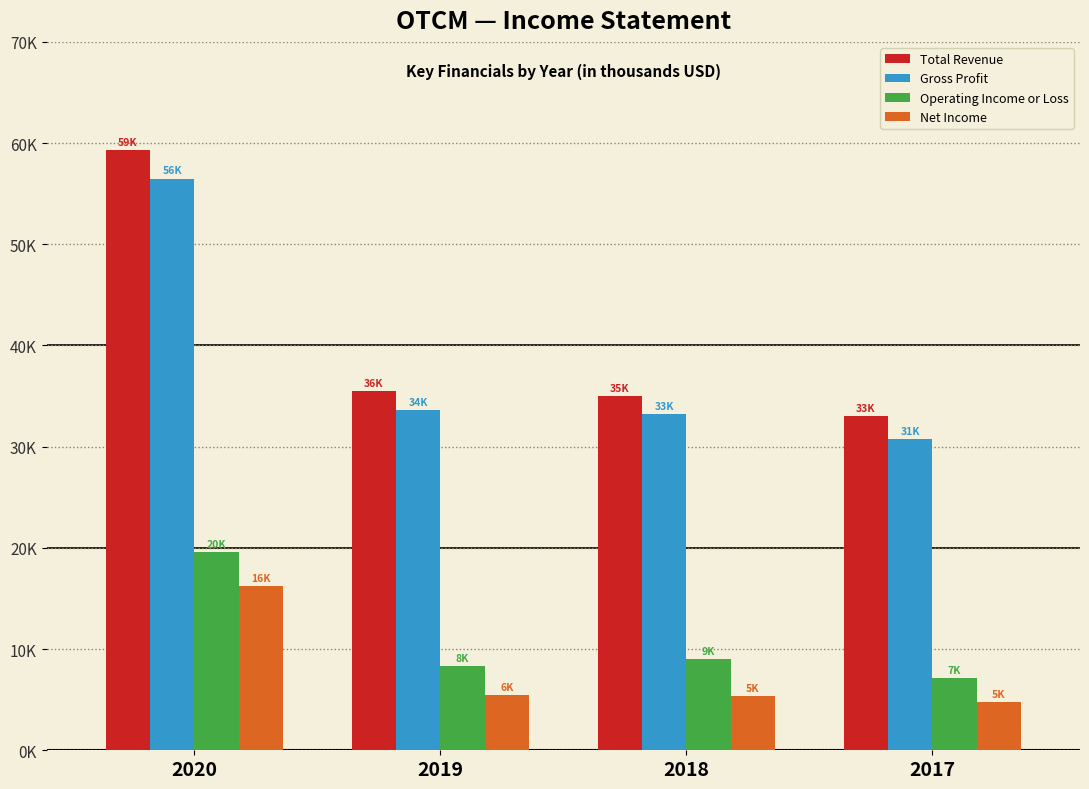

Are the bars horizontal?

No